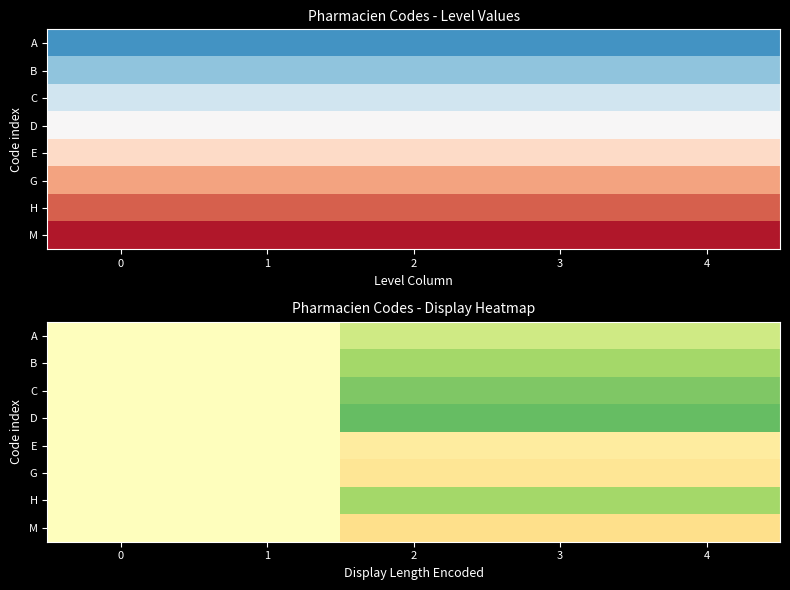

At which category does the chart reach its minimum across all series?

2